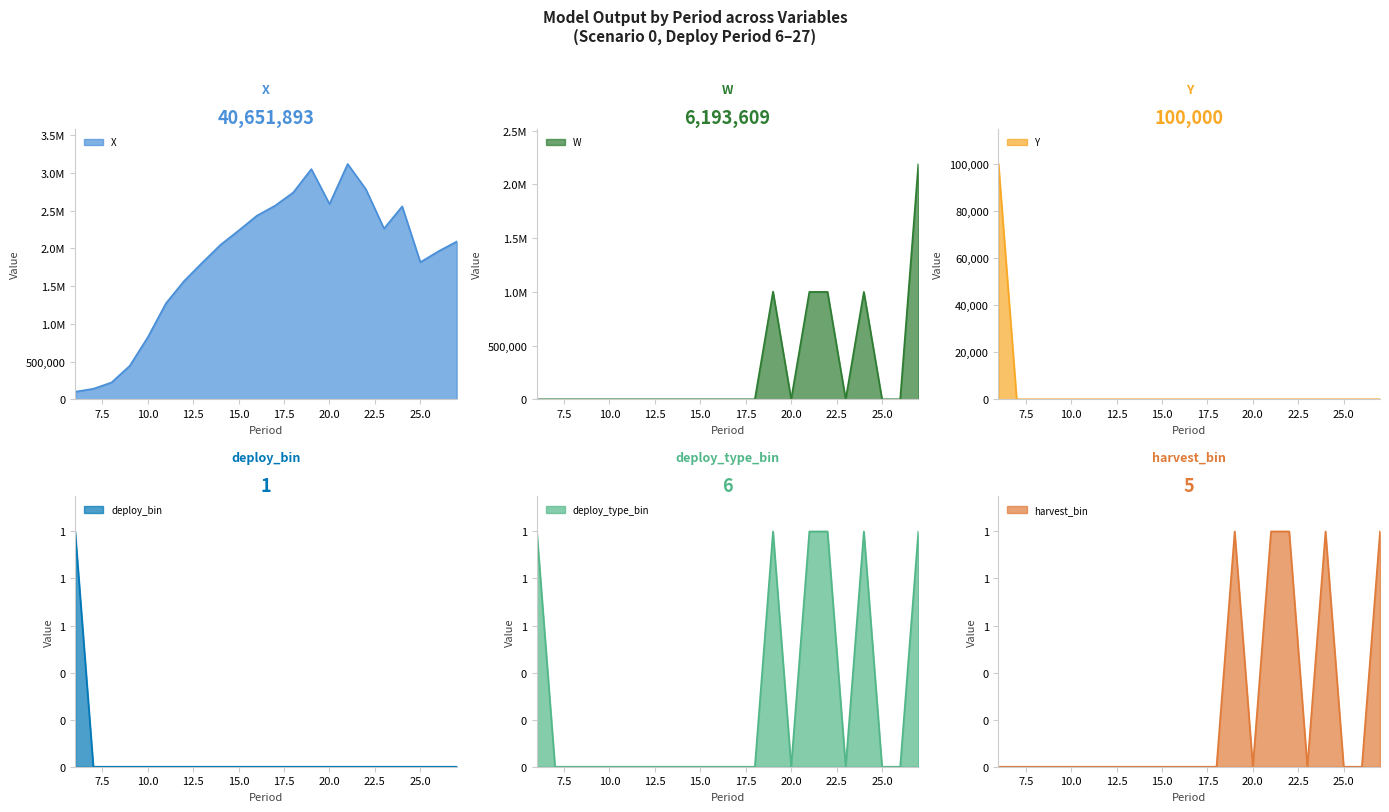

How many lines are shown in the chart?

6